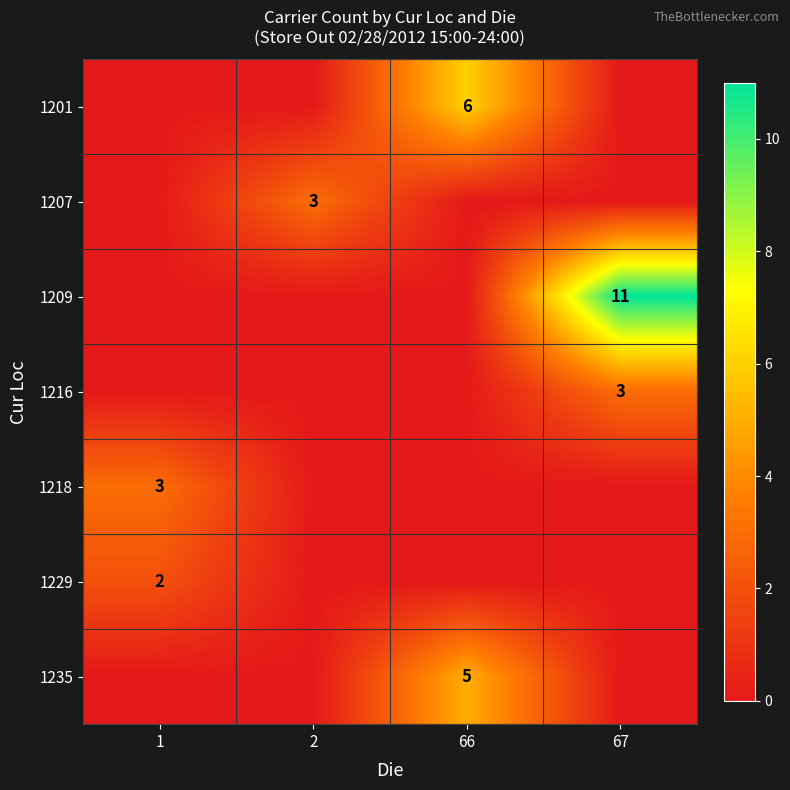

True or false: 1229 has a value of 3 at 1.

False